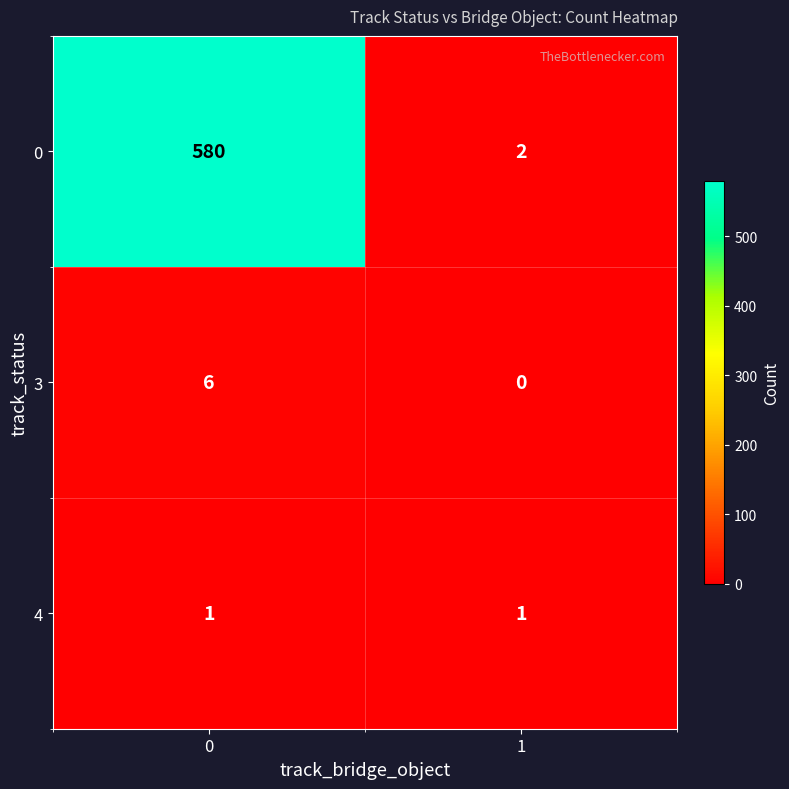

List the series in order of their peak value, highest first.

0, 3, 4